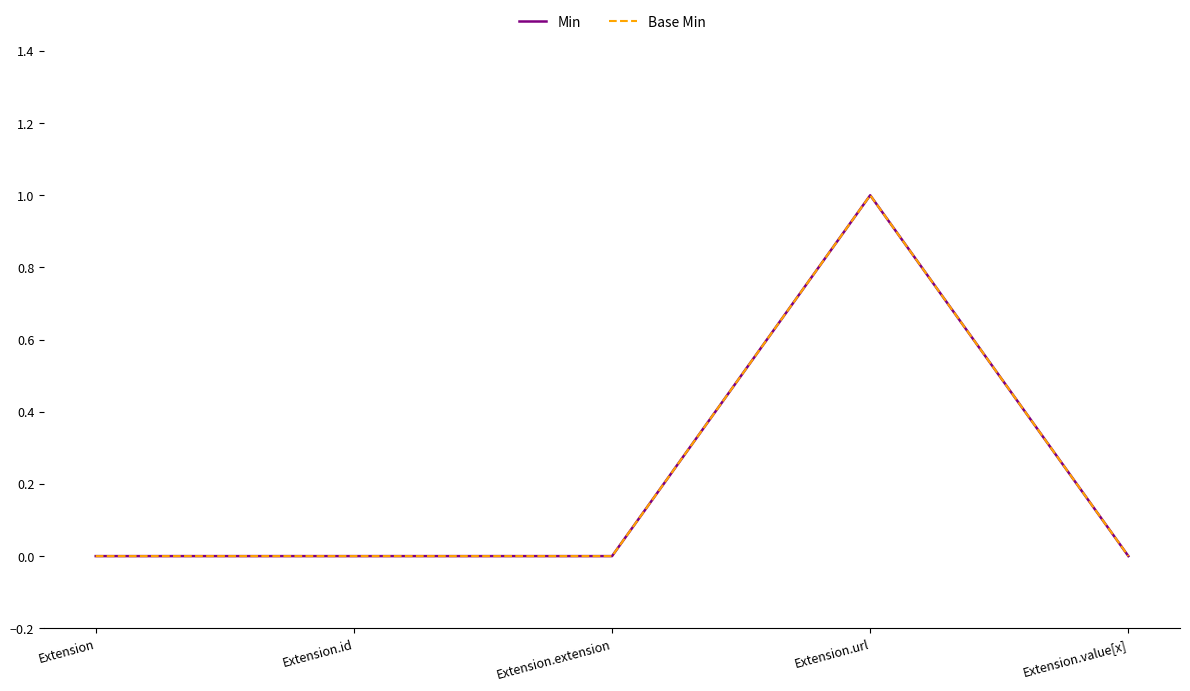

Reading left to right, transcribe all the data shown in this chart.

Min: 0	0	0	1	0
Base Min: 0	0	0	1	0